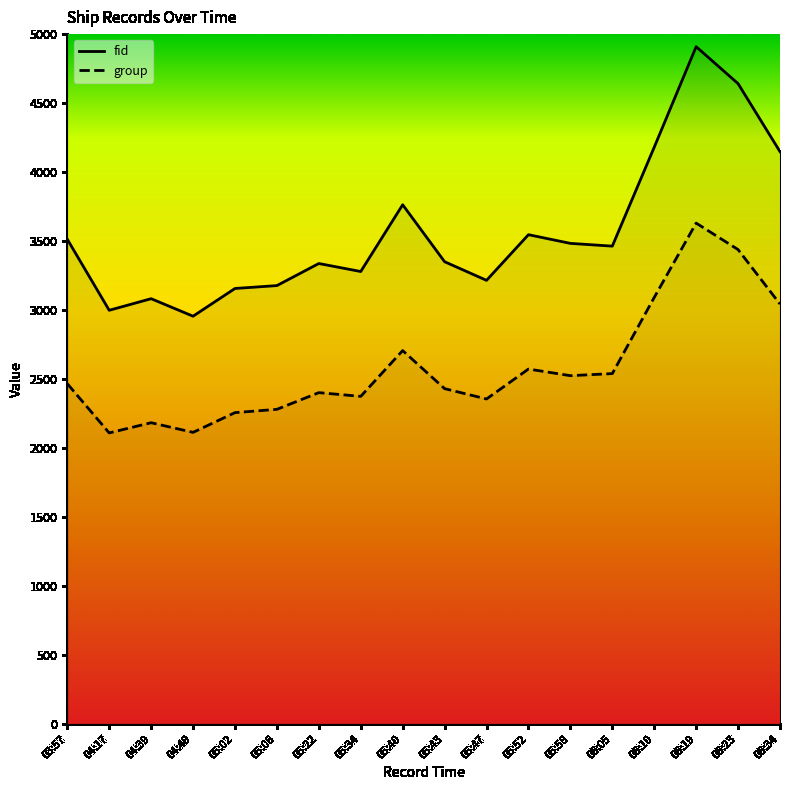

Which series has the largest range (max minus min)?

fid